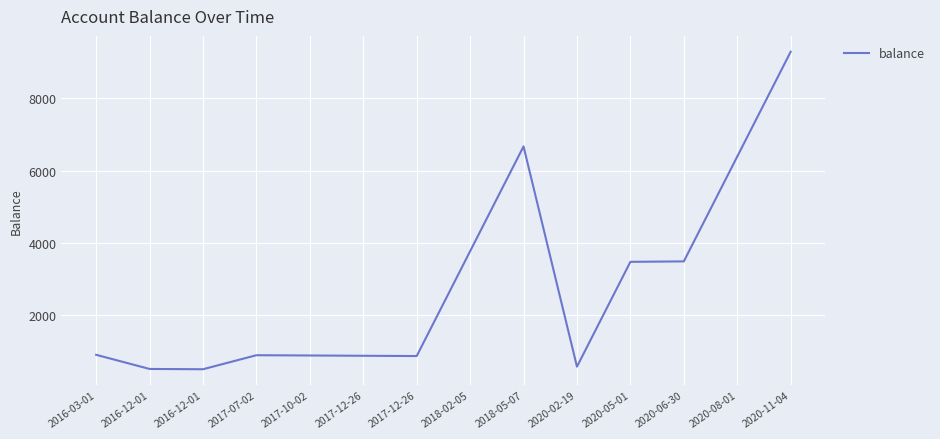

What is the change in value from 2016-03-01 to 2017-12-26?

-34.1